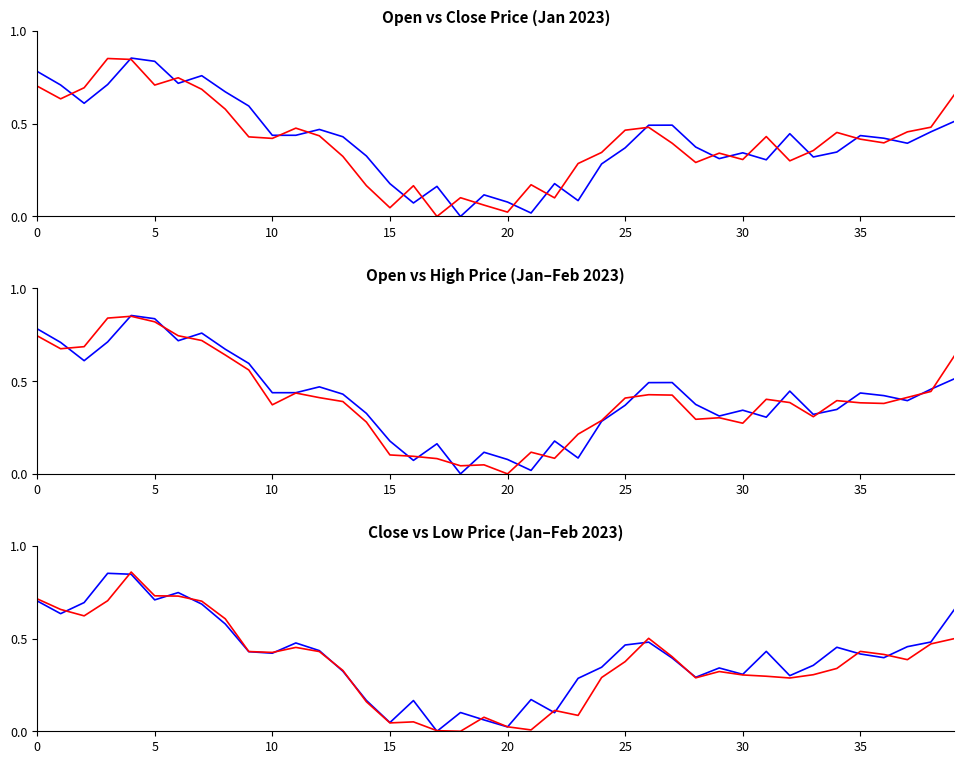

What is the difference between the maximum and minimum values in the Low series?

0.9